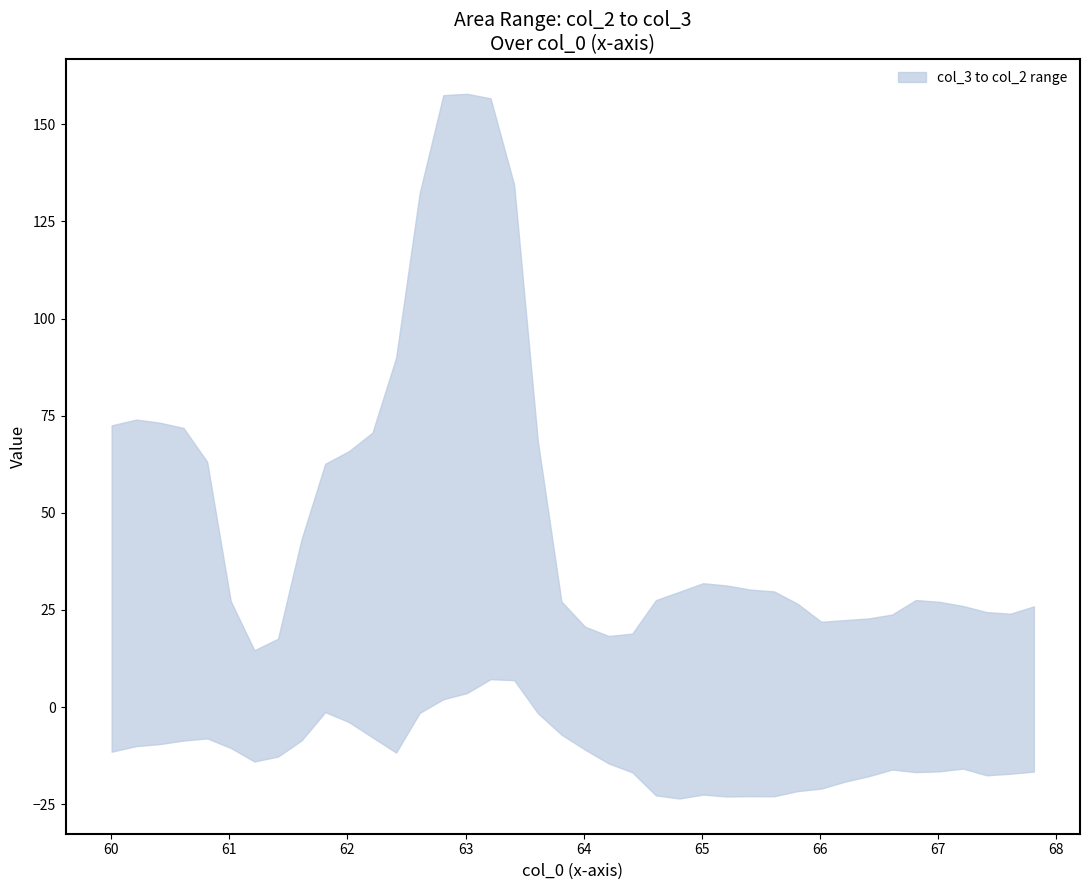

How many interior local valleys does the col_2 series have?

7